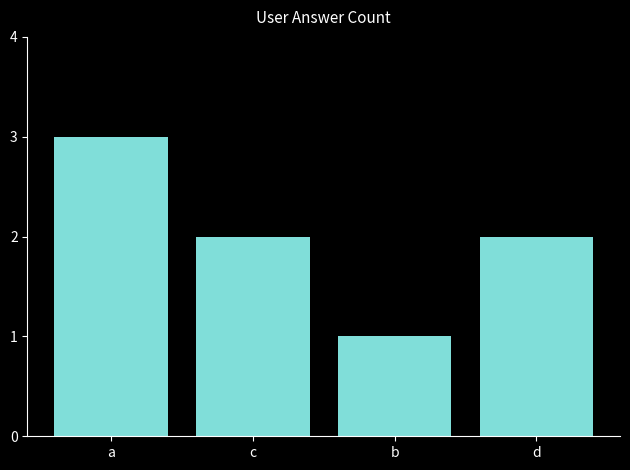

The chart shows a value of 5 at a. True or false?

False